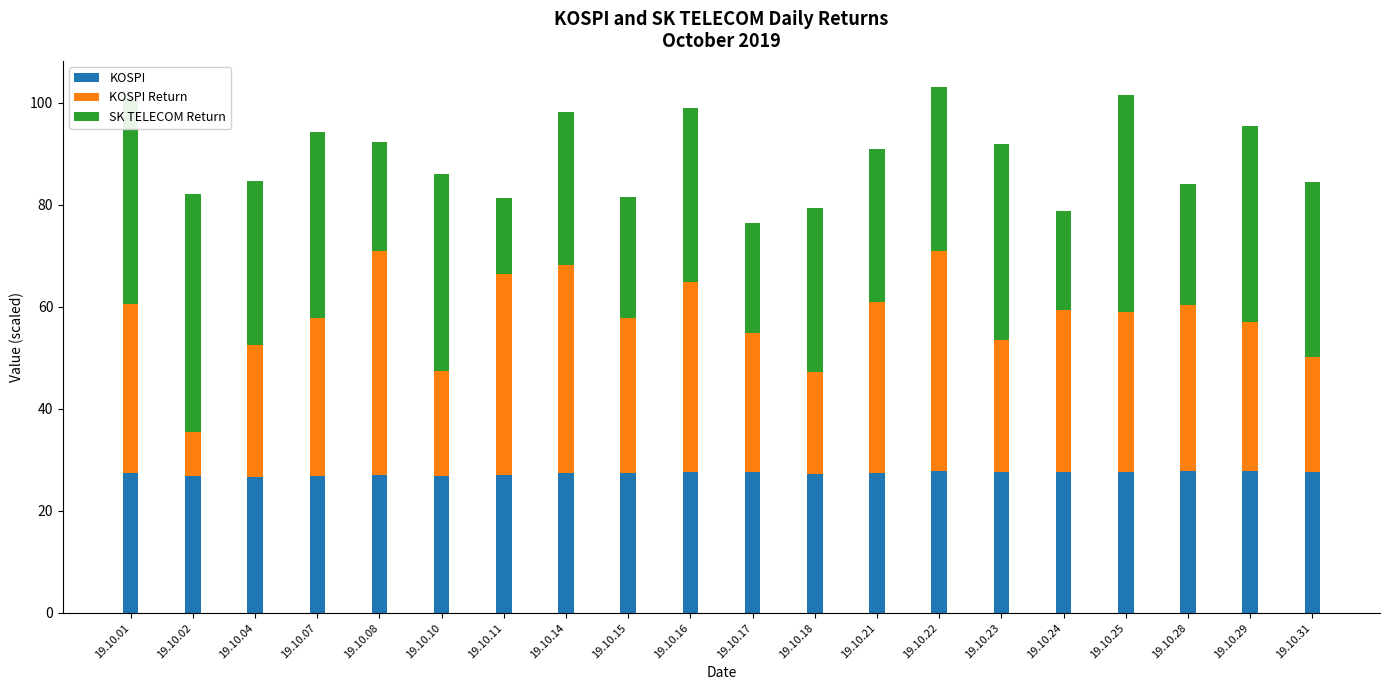

Count the number of data series in this chart.

3